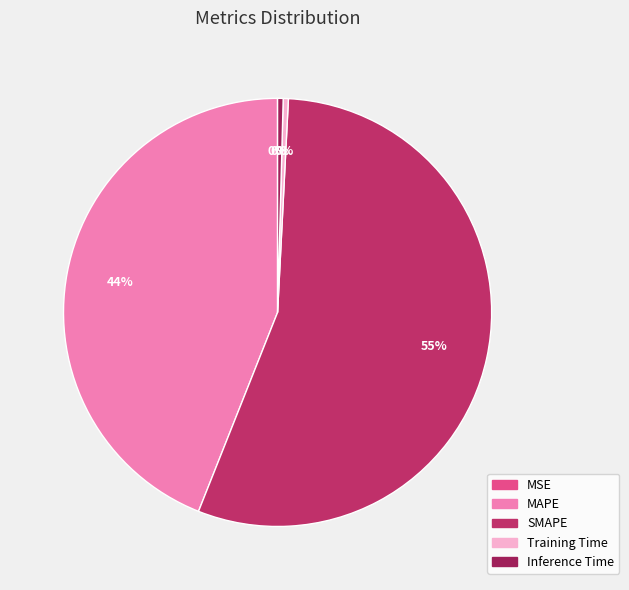

What percentage do SMAPE and MAPE together represent?

99.2%